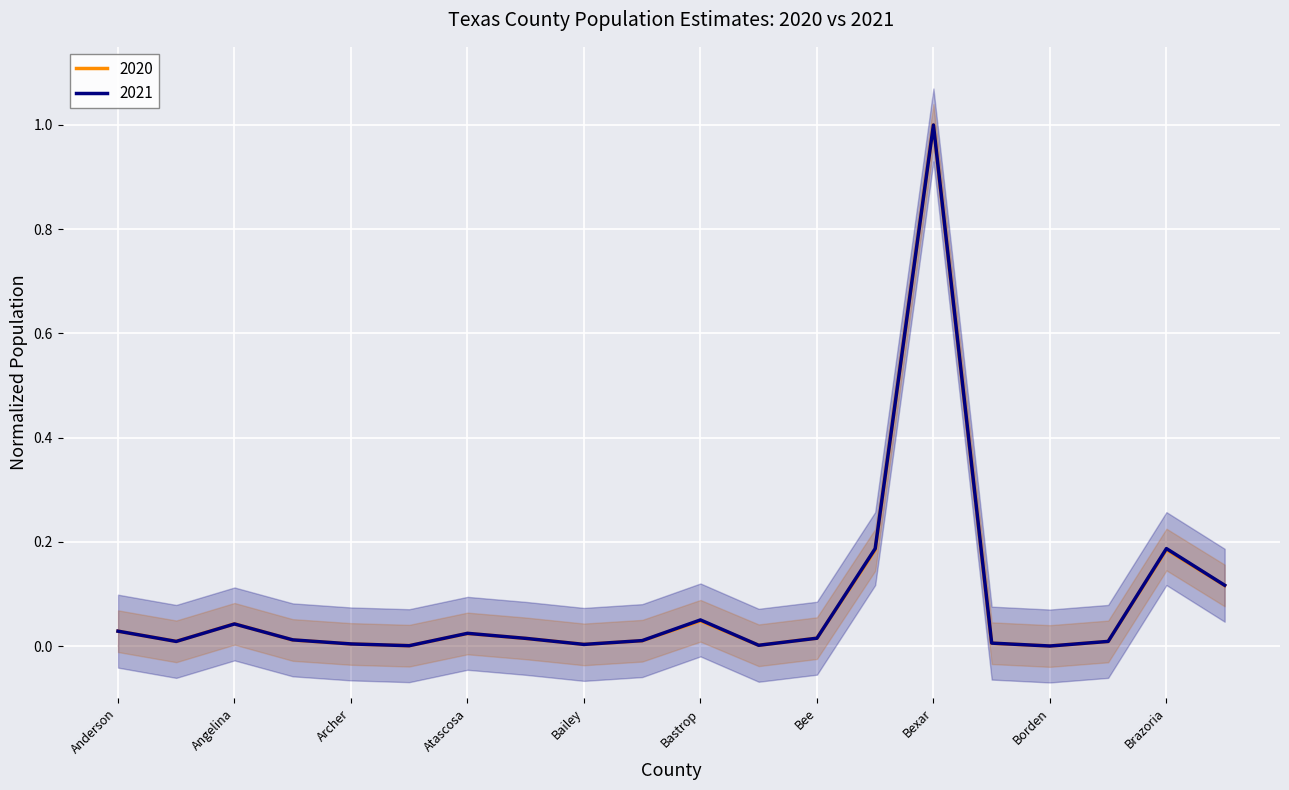

After their last crossing, which series has the higher values: 2020 or 2021?

2021